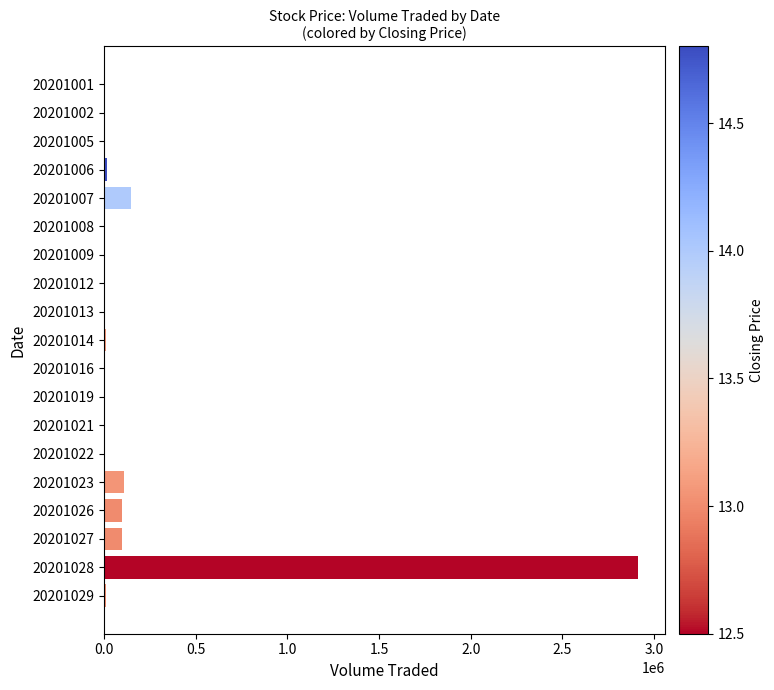

What is the sum of the values at 20201023 and 20201027?

204700